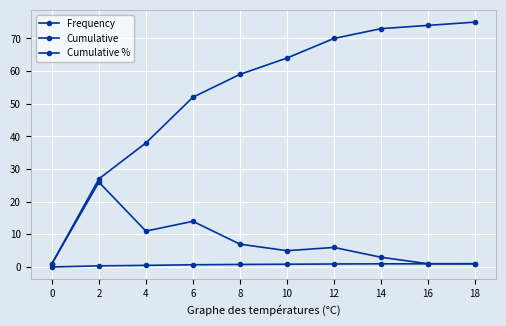

The Frequency series shows 14.0 at 6. True or false?

True